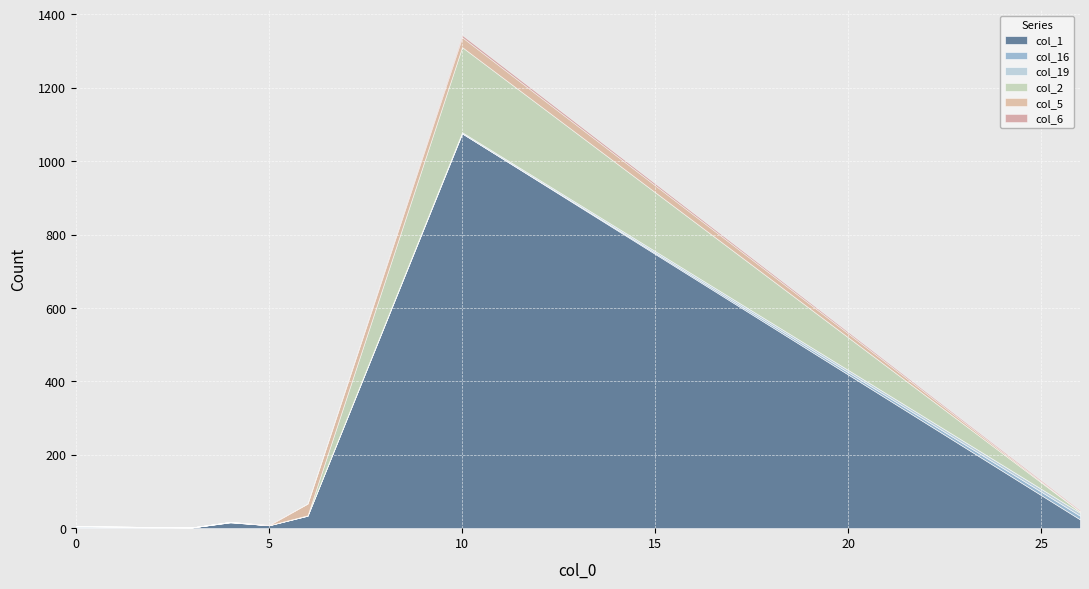

What is the difference between the col_5 values at 10 and 5?

27